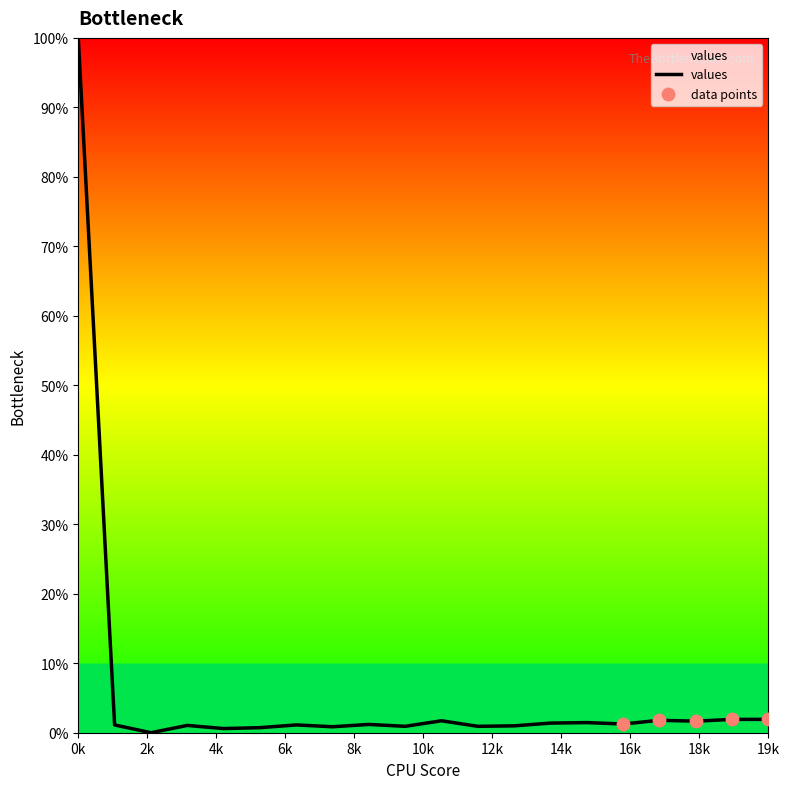

What is the difference between the maximum and minimum values?

100.0